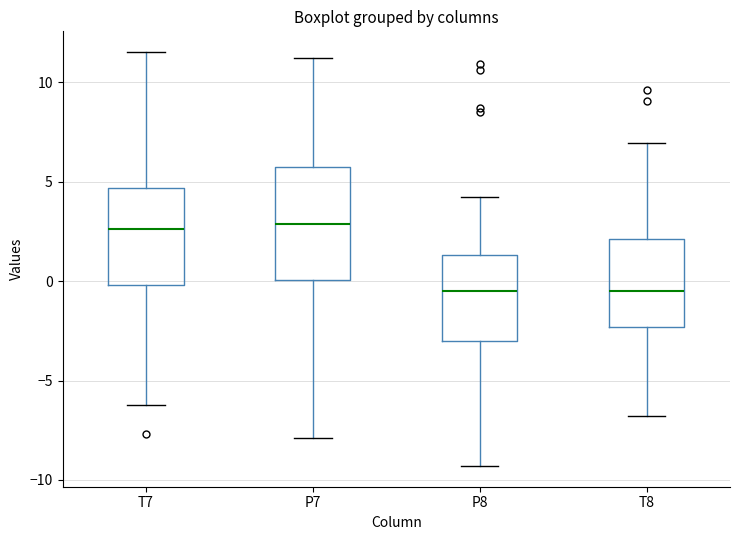

Comparing the boxes themselves (not the whiskers), which one is the tallest?

P7